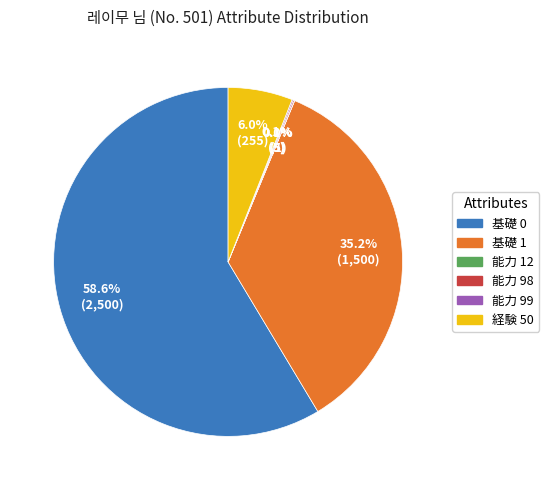

Approximately how many times larger is the value at 基礎 1 compared to 基礎 0?

0.6